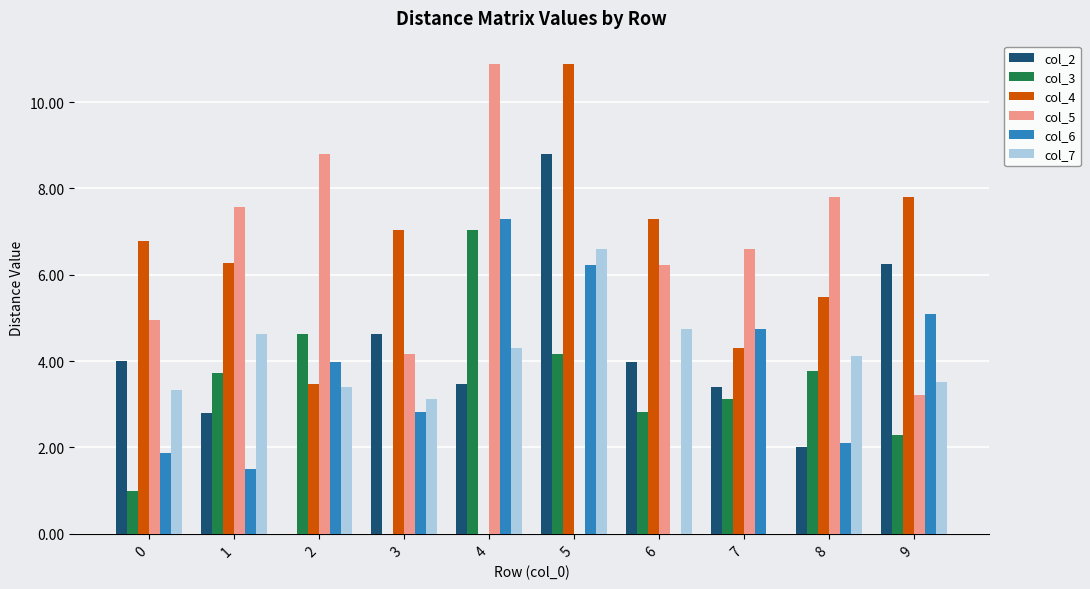

What is the sum of the col_7 values at 7 and 6?

4.7